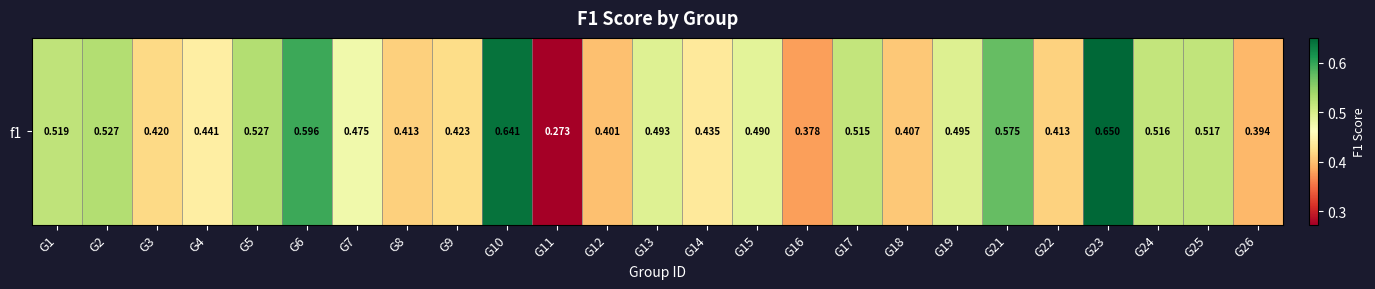

Which category has the lowest value across all series?

G11